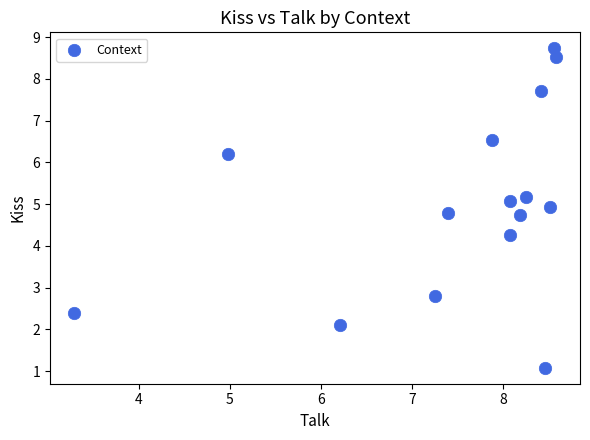

What Y value in the scatter plot is closest to 4?

4.3